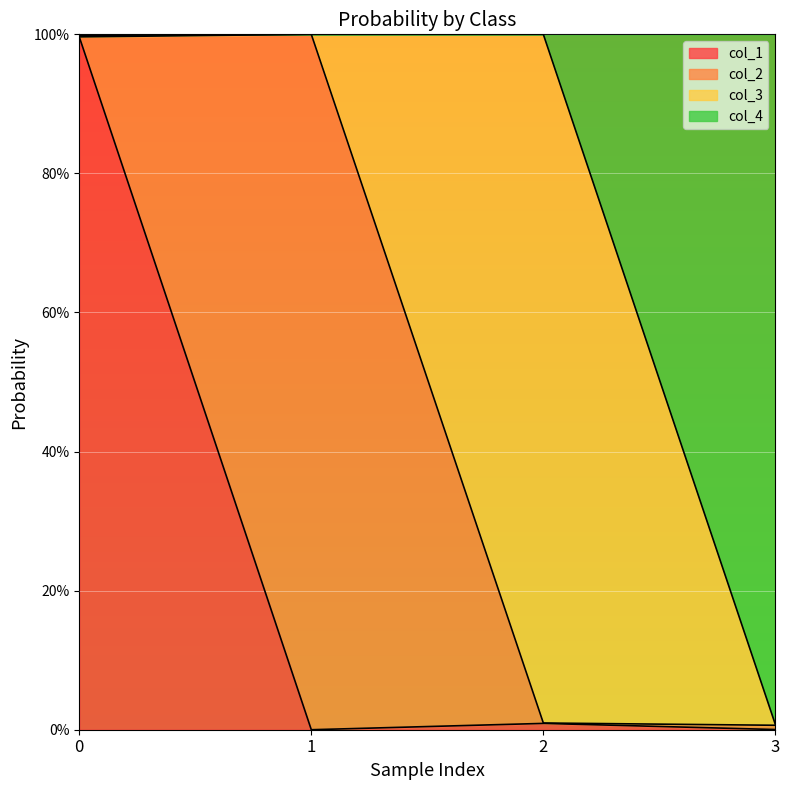

Is the value of col_4 at 3 greater than the value of col_1 at 3?

Yes